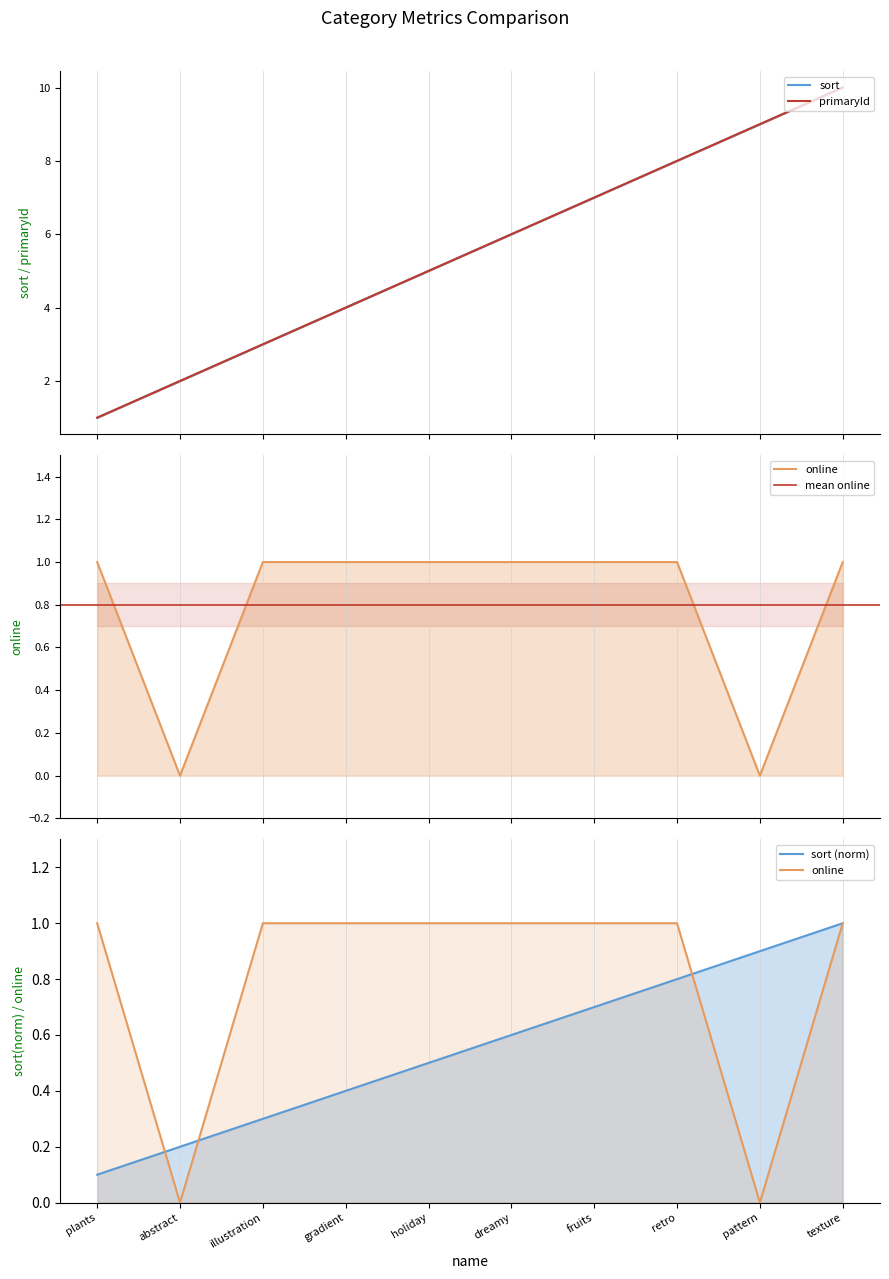

Reading left to right, list all the values displayed in this chart.

sort: 1	2	3	4	5	6	7	8	9	10
primaryId: 1	2	3	4	5	6	7	8	9	10
online: 1	0	1	1	1	1	1	1	0	1